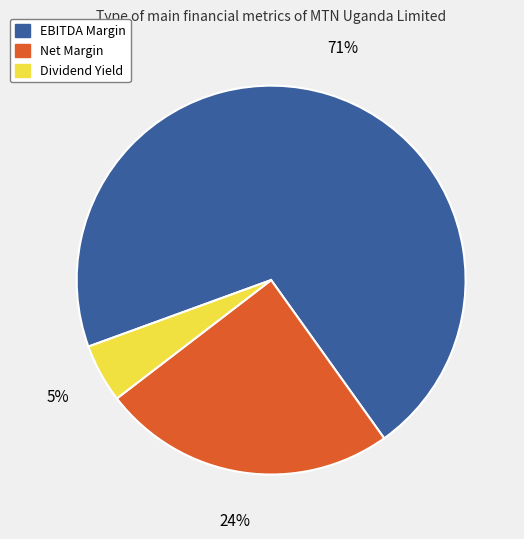

The Net Margin slice represents 24% of the pie. True or false?

True